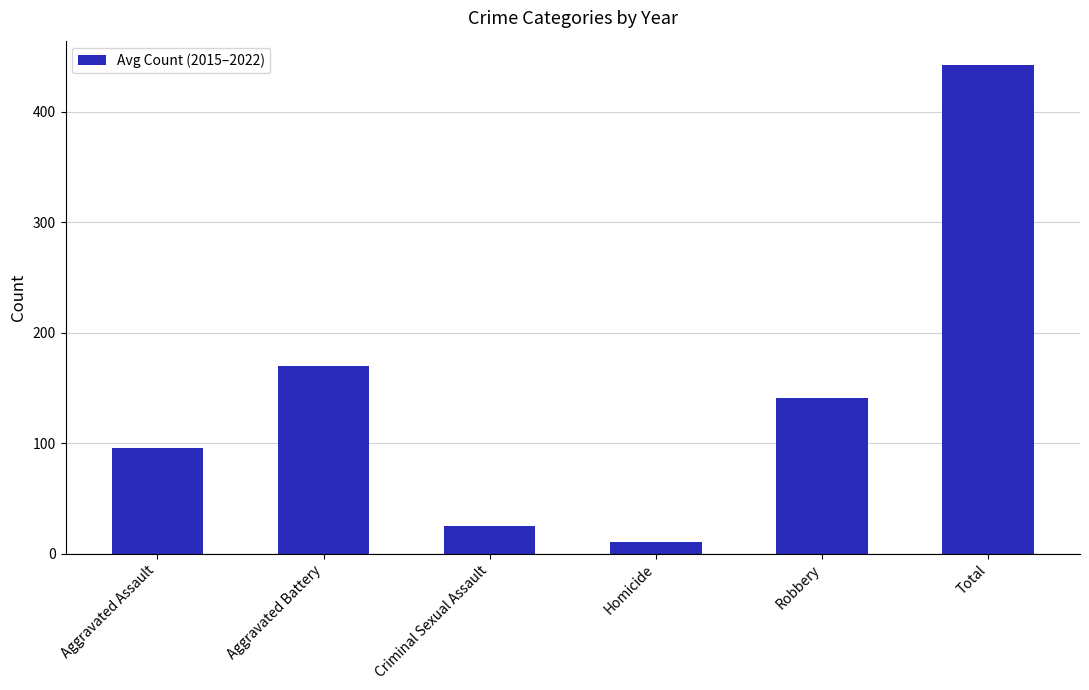

What is the label of the 4th bar from the right?

Criminal Sexual Assault